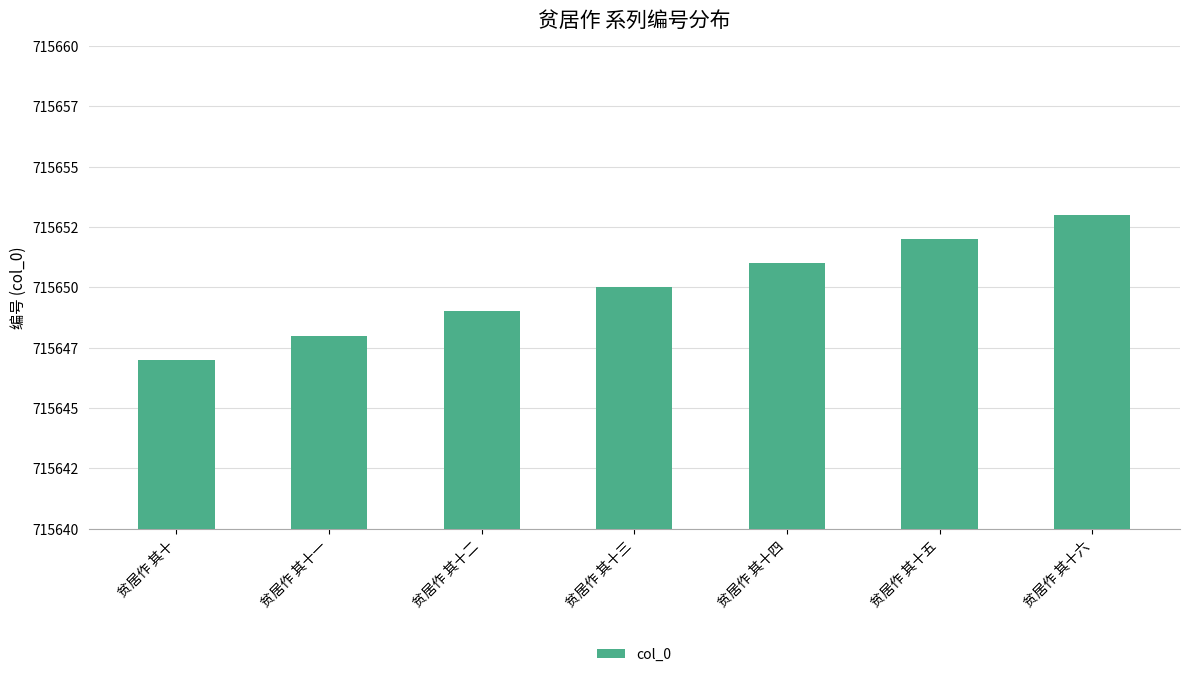

Are the bars horizontal?

No